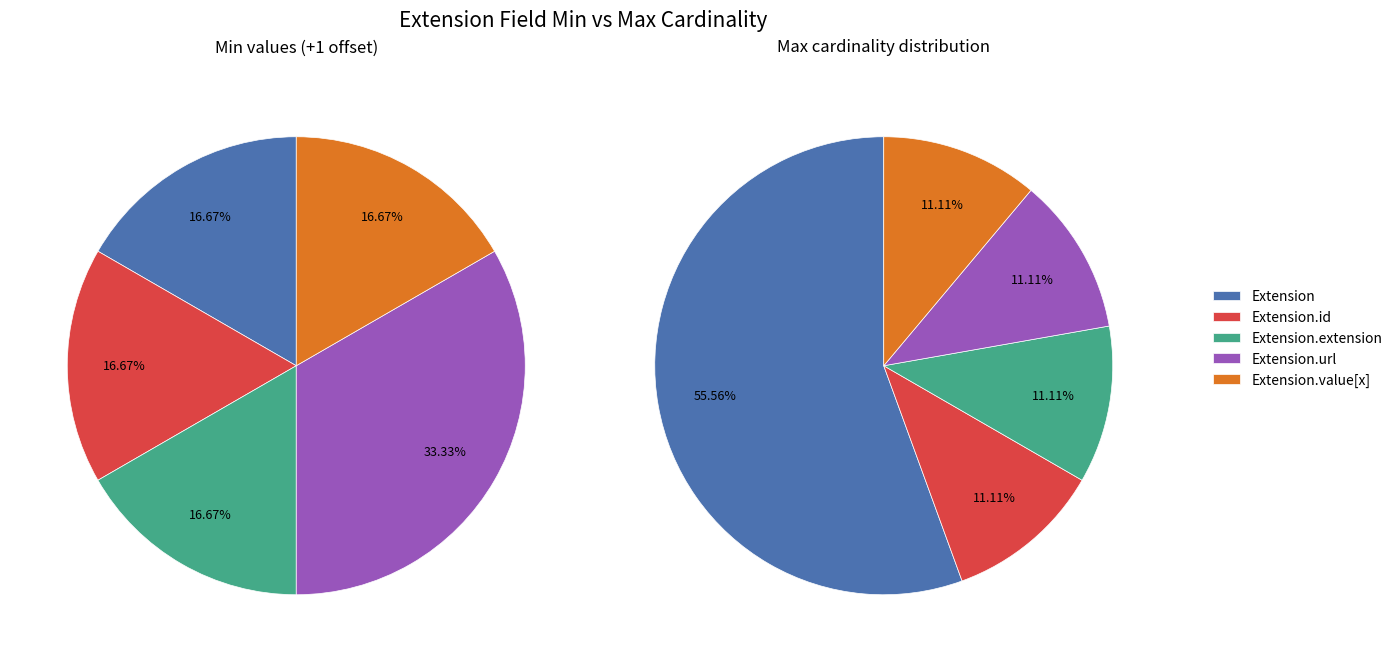

Does Extension.value[x] represent more than half of the total?

No